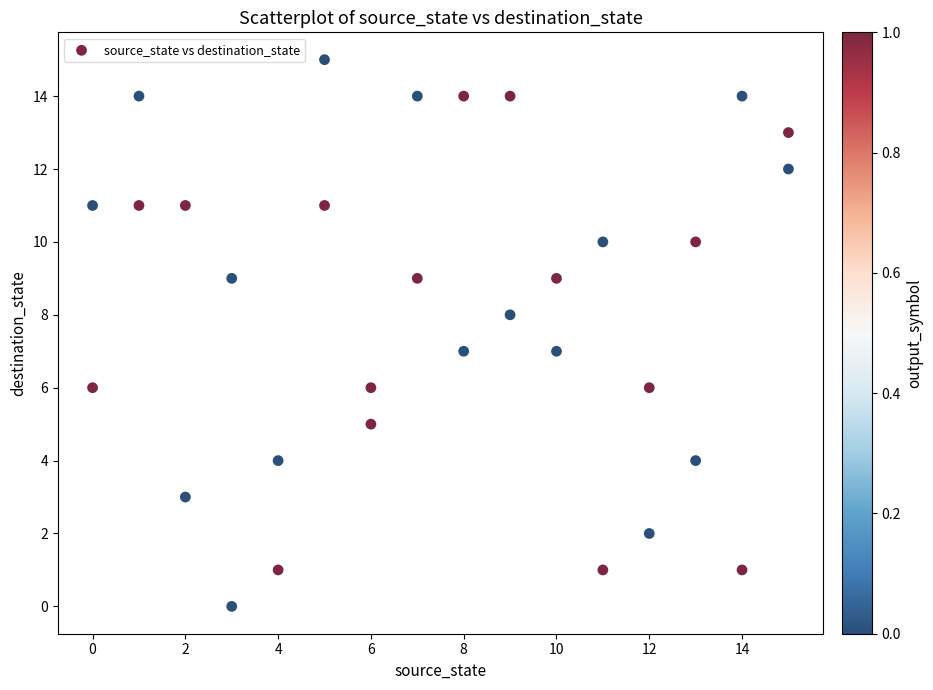

What is the range of Y values (max minus min)?

15